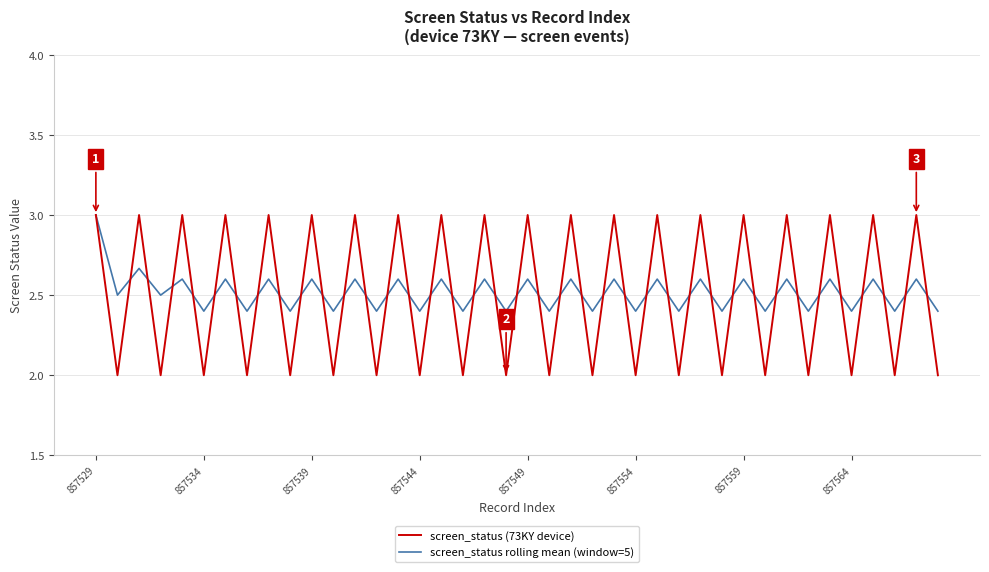

What is the lowest value of the screen_status (73KY device) series?

2.0